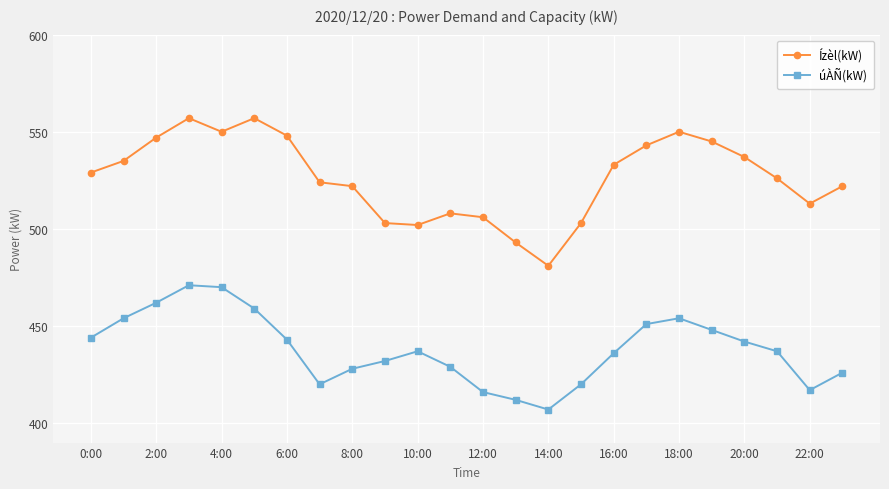

Which series has the widest spread of values?

Ízèl(kW)